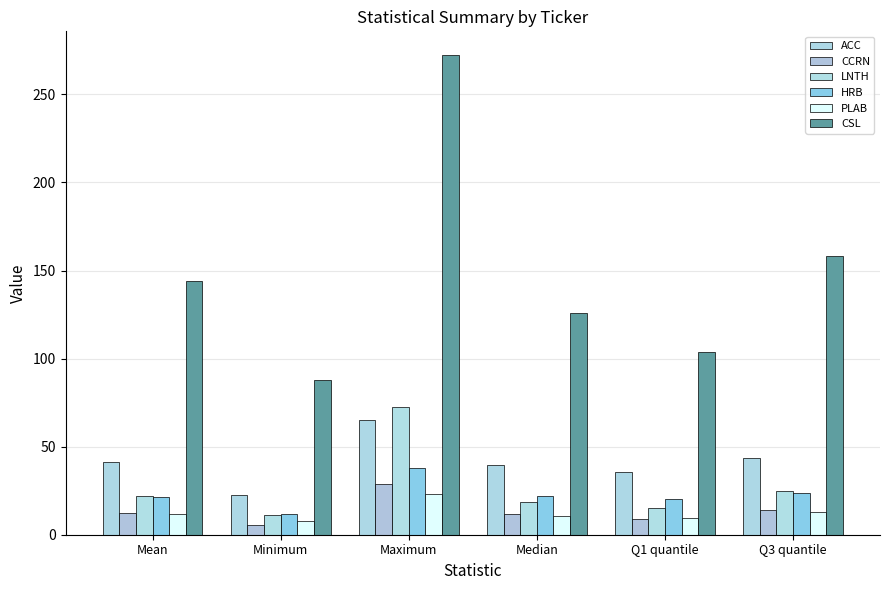

What are all the series names shown in the legend?

ACC, CCRN, LNTH, HRB, PLAB, CSL